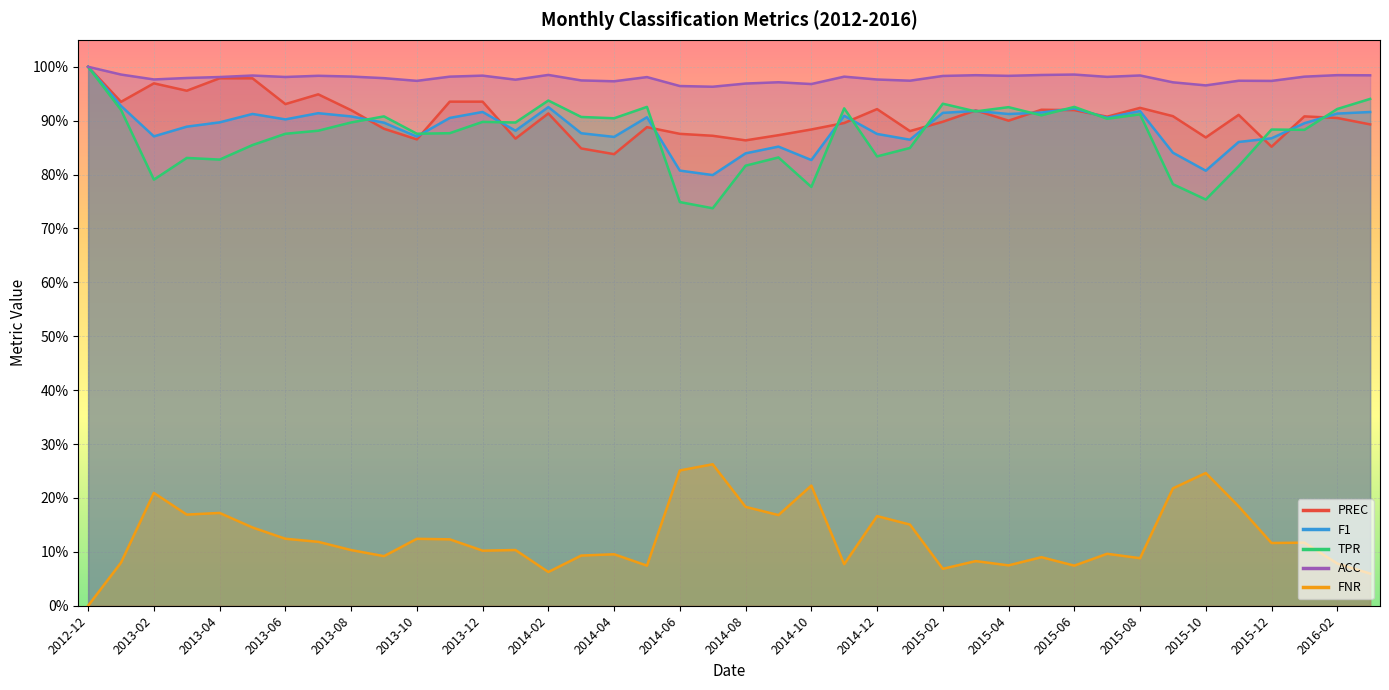

Reading left to right, transcribe all the data shown in this chart.

PREC: 1.0	0.9	1.0	1.0	1.0	1.0	0.9	0.9	0.9	0.9	0.9	0.9	0.9	0.9	0.9	0.8	0.8	0.9	0.9	0.9	0.9	0.9	0.9	0.9	0.9	0.9	0.9	0.9	0.9	0.9	0.9	0.9	0.9	0.9	0.9	0.9	0.9	0.9	0.9	0.9
F1: 1.0	0.9	0.9	0.9	0.9	0.9	0.9	0.9	0.9	0.9	0.9	0.9	0.9	0.9	0.9	0.9	0.9	0.9	0.8	0.8	0.8	0.9	0.8	0.9	0.9	0.9	0.9	0.9	0.9	0.9	0.9	0.9	0.9	0.8	0.8	0.9	0.9	0.9	0.9	0.9
TPR: 1.0	0.9	0.8	0.8	0.8	0.9	0.9	0.9	0.9	0.9	0.9	0.9	0.9	0.9	0.9	0.9	0.9	0.9	0.7	0.7	0.8	0.8	0.8	0.9	0.8	0.8	0.9	0.9	0.9	0.9	0.9	0.9	0.9	0.8	0.8	0.8	0.9	0.9	0.9	0.9
ACC: 1.0	1.0	1.0	1.0	1.0	1.0	1.0	1.0	1.0	1.0	1.0	1.0	1.0	1.0	1.0	1.0	1.0	1.0	1.0	1.0	1.0	1.0	1.0	1.0	1.0	1.0	1.0	1.0	1.0	1.0	1.0	1.0	1.0	1.0	1.0	1.0	1.0	1.0	1.0	1.0
FNR: 0.0	0.1	0.2	0.2	0.2	0.1	0.1	0.1	0.1	0.1	0.1	0.1	0.1	0.1	0.1	0.1	0.1	0.1	0.3	0.3	0.2	0.2	0.2	0.1	0.2	0.2	0.1	0.1	0.1	0.1	0.1	0.1	0.1	0.2	0.2	0.2	0.1	0.1	0.1	0.1